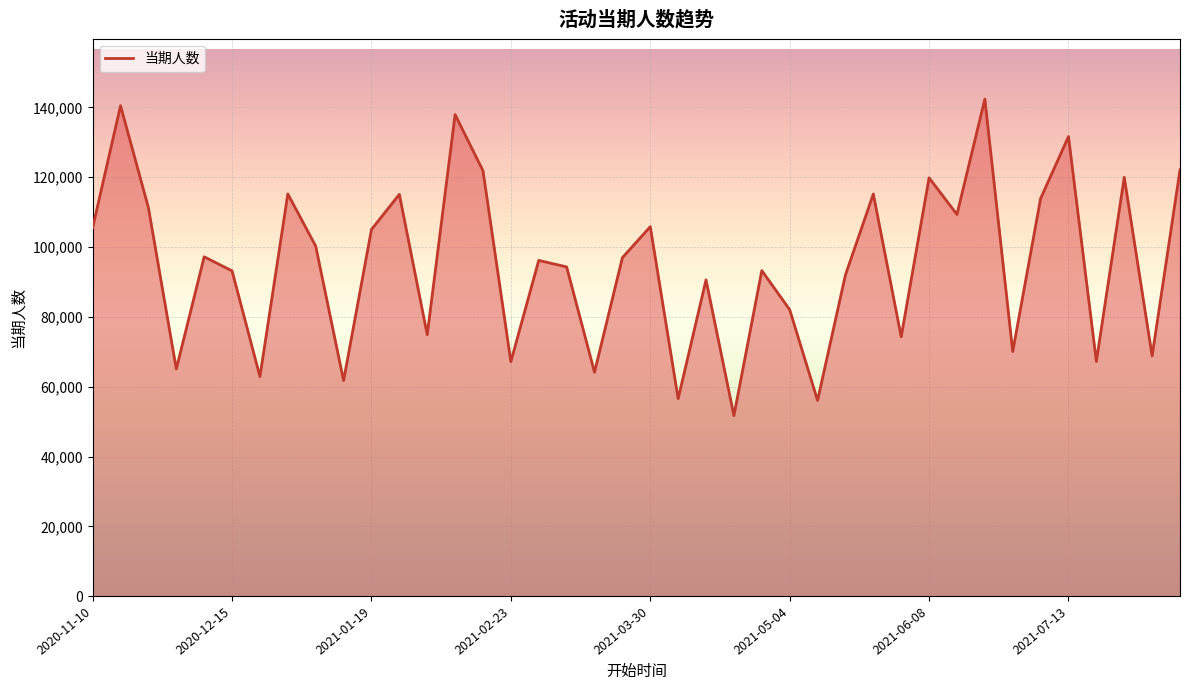

Read the value at 2020-11-10, to the nearest 50.

105550